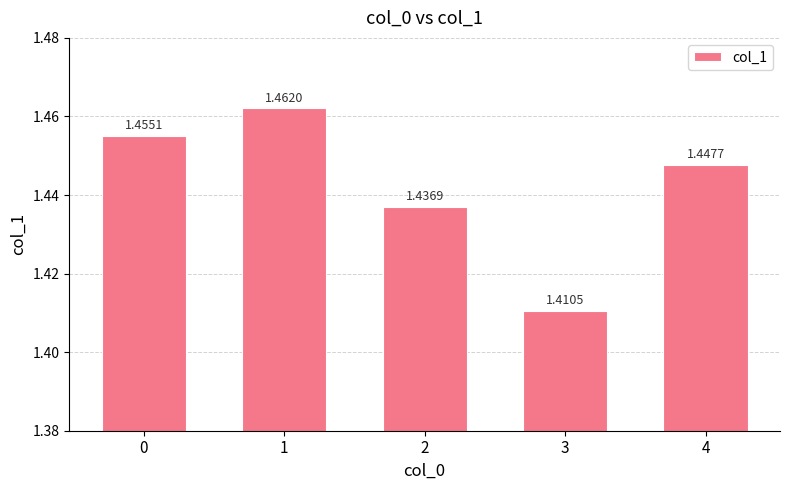

Count the values in the range 1 to 2.

5